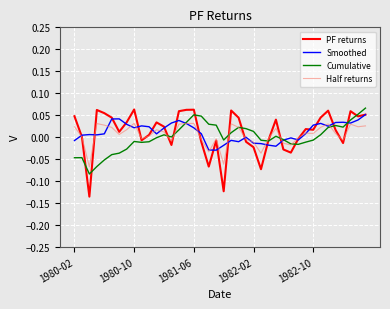

Which series has the largest range (max minus min)?

PF returns